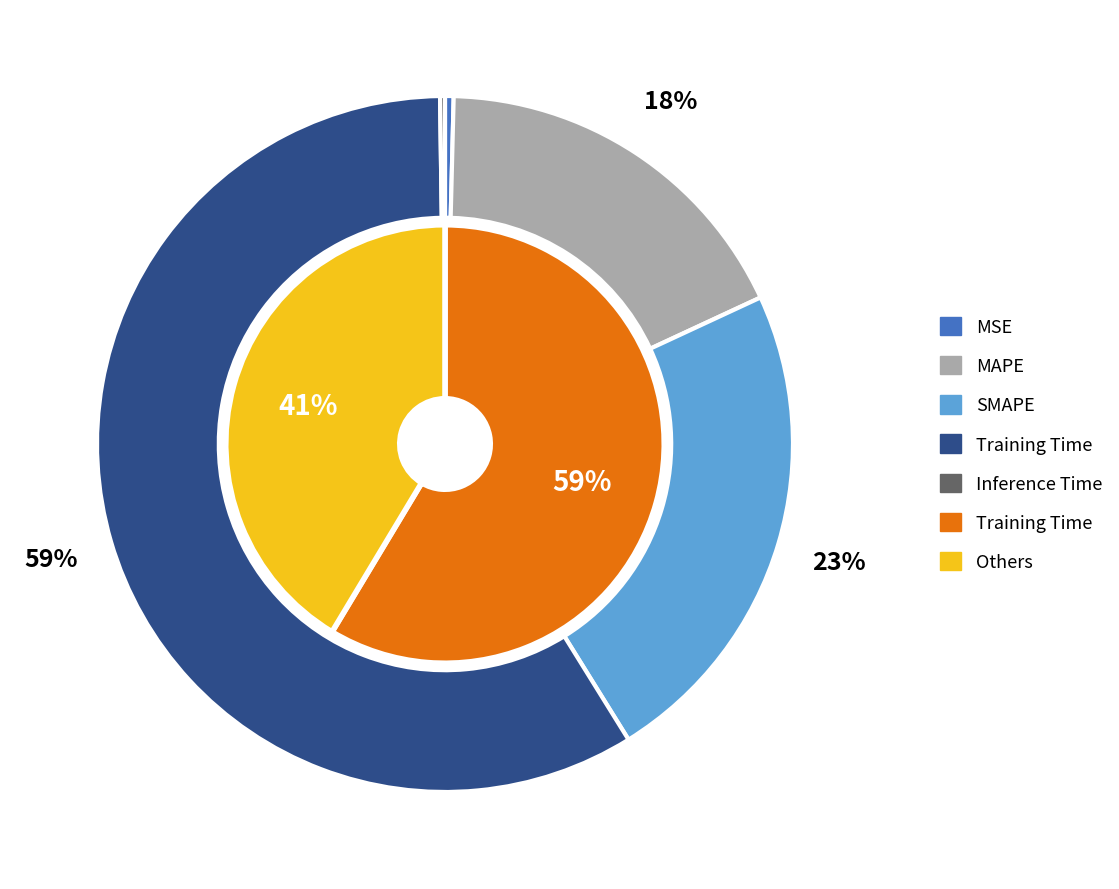

Is the sum of MAPE and Inference Time greater than half?

No